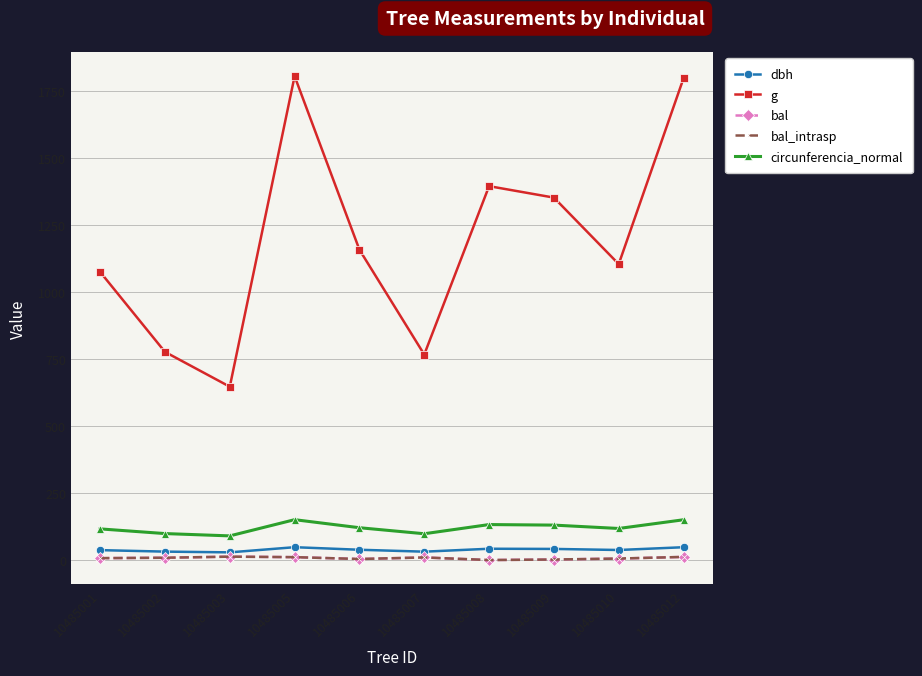

True or false: circunferencia_normal and g cross at least once.

False